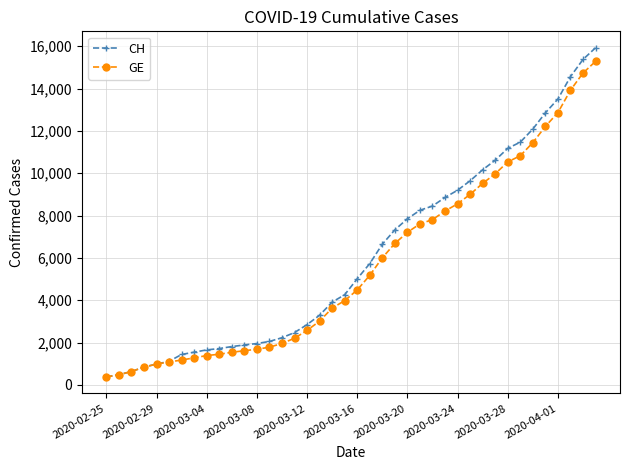

What is the greatest value displayed?

15926